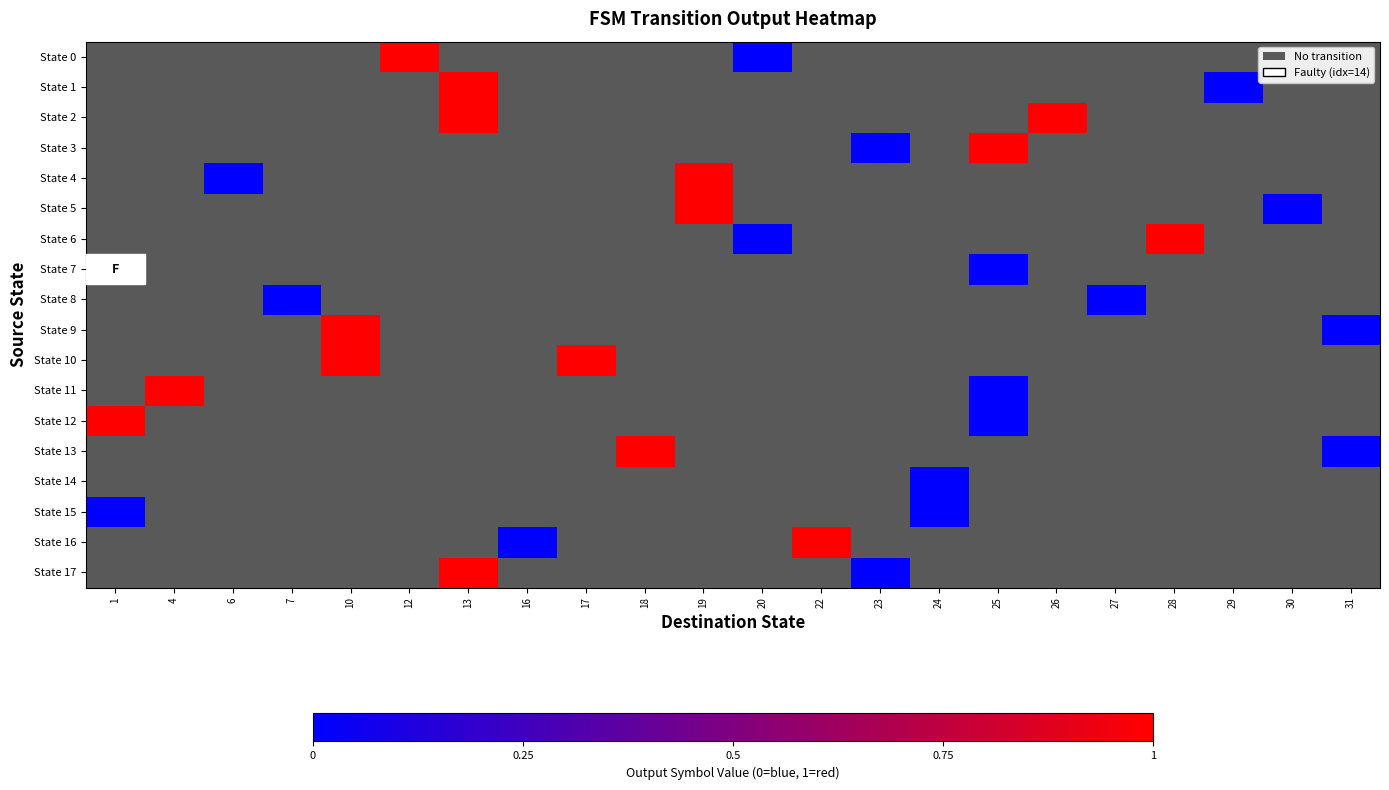

What is the difference between the highest and lowest values at 16?

999.0